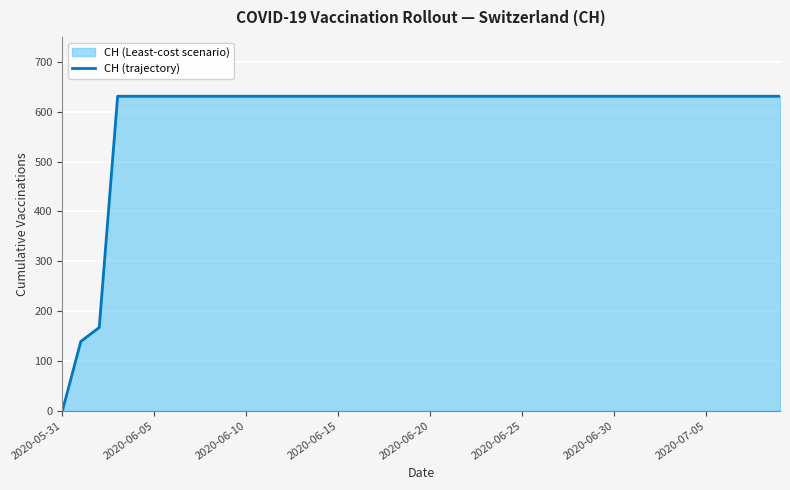

What is the greatest value displayed?

631